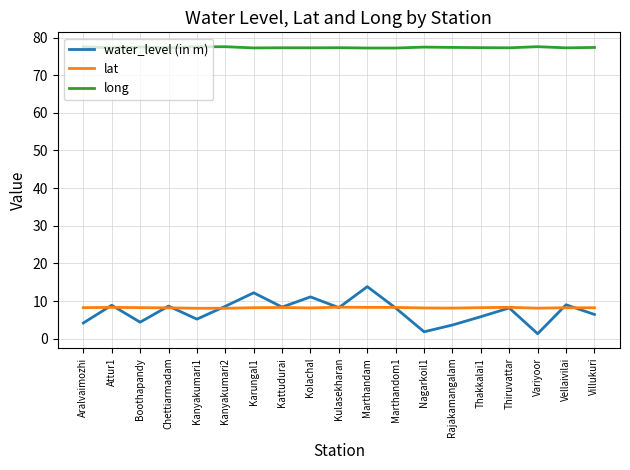

What is the maximum value for lat?

8.4